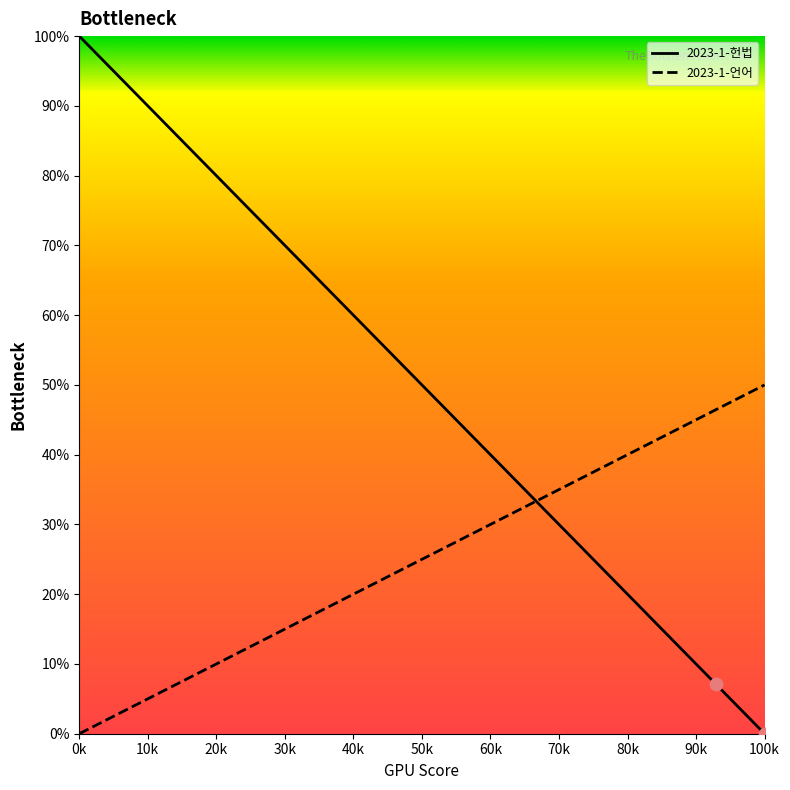

Which series has the largest total across all categories?

2023-1-헌법